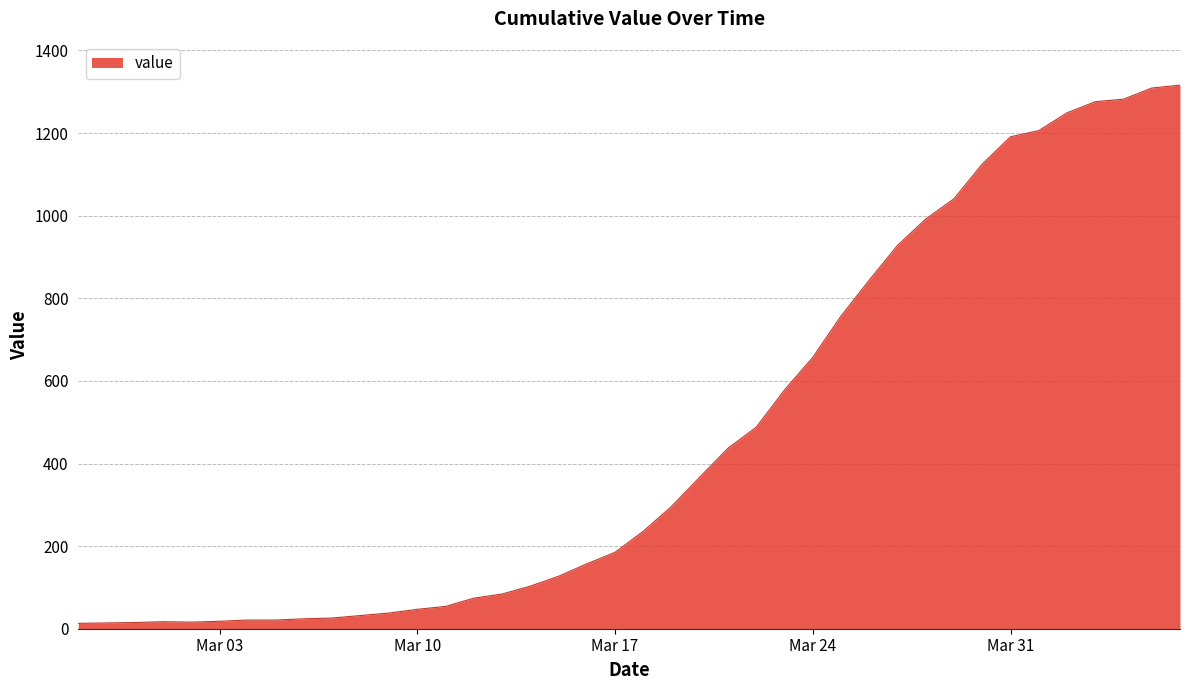

What is the difference between the maximum and second lowest values?

1302